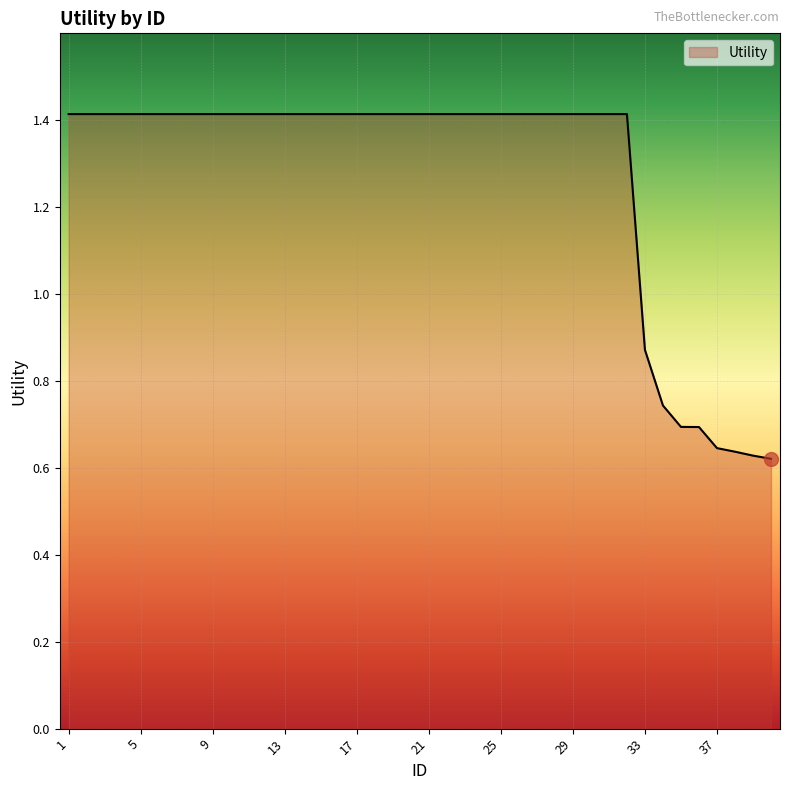

What is the maximum value shown in the chart?

1.4